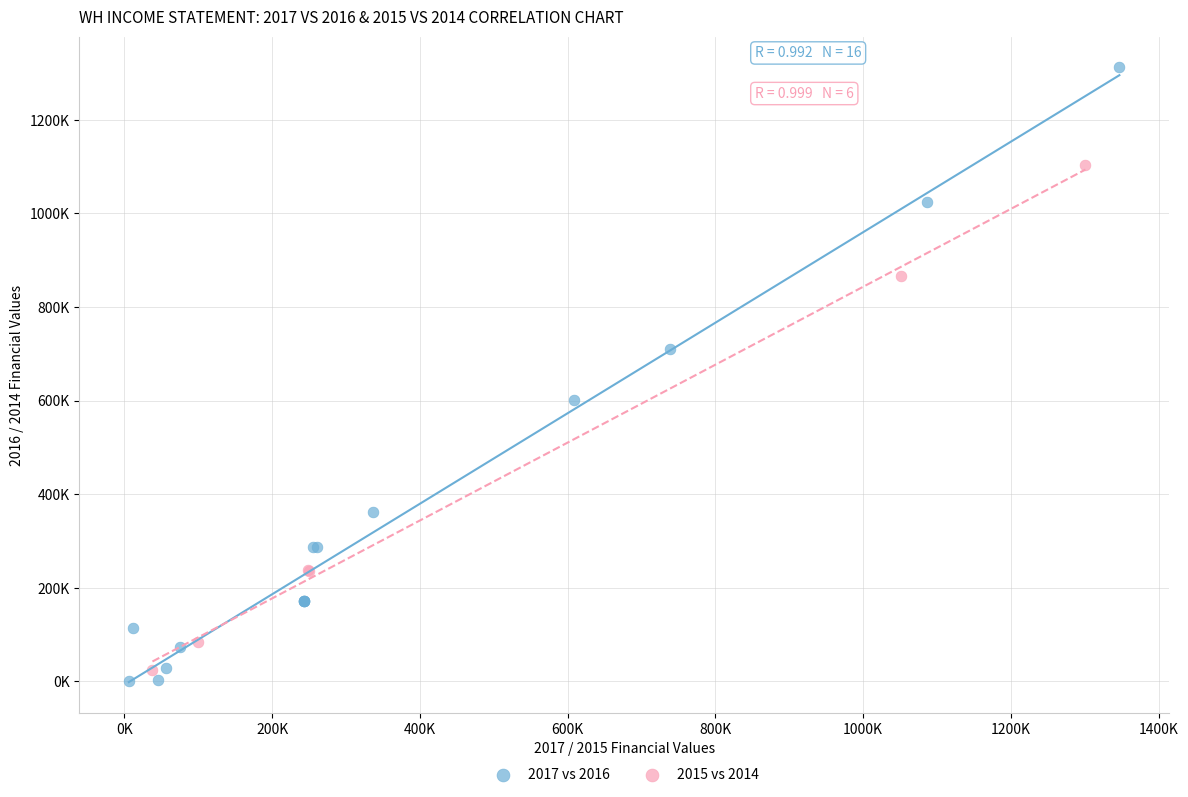

What are all the series names shown in the legend?

2017 vs 2016, 2015 vs 2014